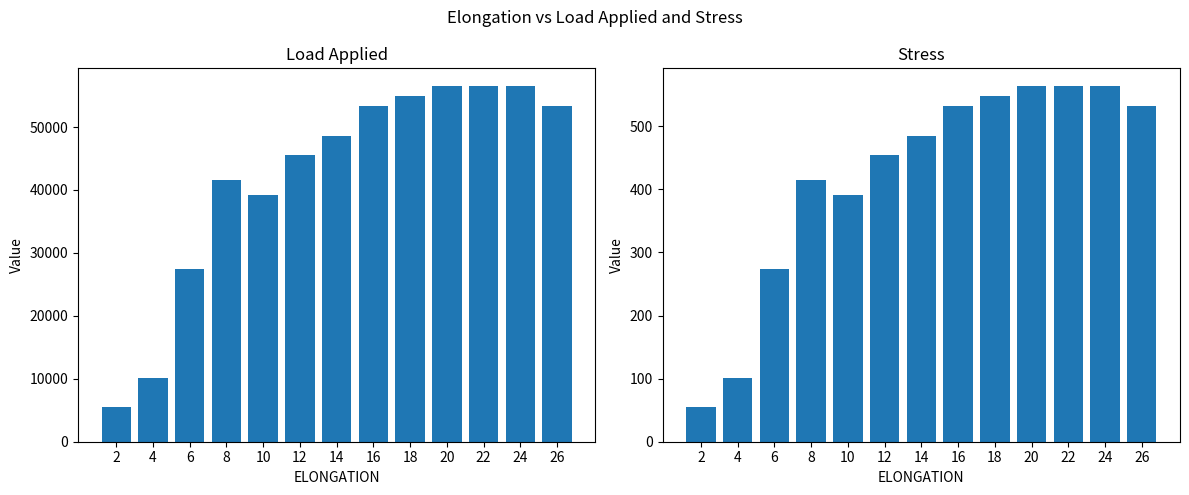

Count the number of data series in this chart.

2